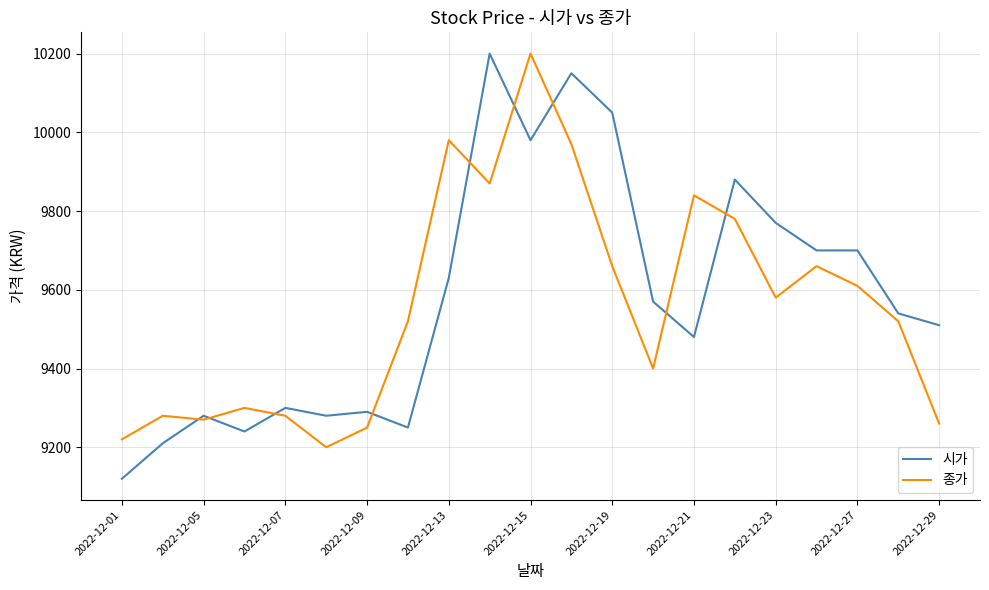

Reading left to right, what are all the values shown in this chart?

시가: 9120	9210	9280	9240	9300	9280	9290	9250	9630	10200	9980	10150	10050	9570	9480	9880	9770	9700	9700	9540	9510
종가: 9220	9280	9270	9300	9280	9200	9250	9520	9980	9870	10200	9970	9660	9400	9840	9780	9580	9660	9610	9520	9260